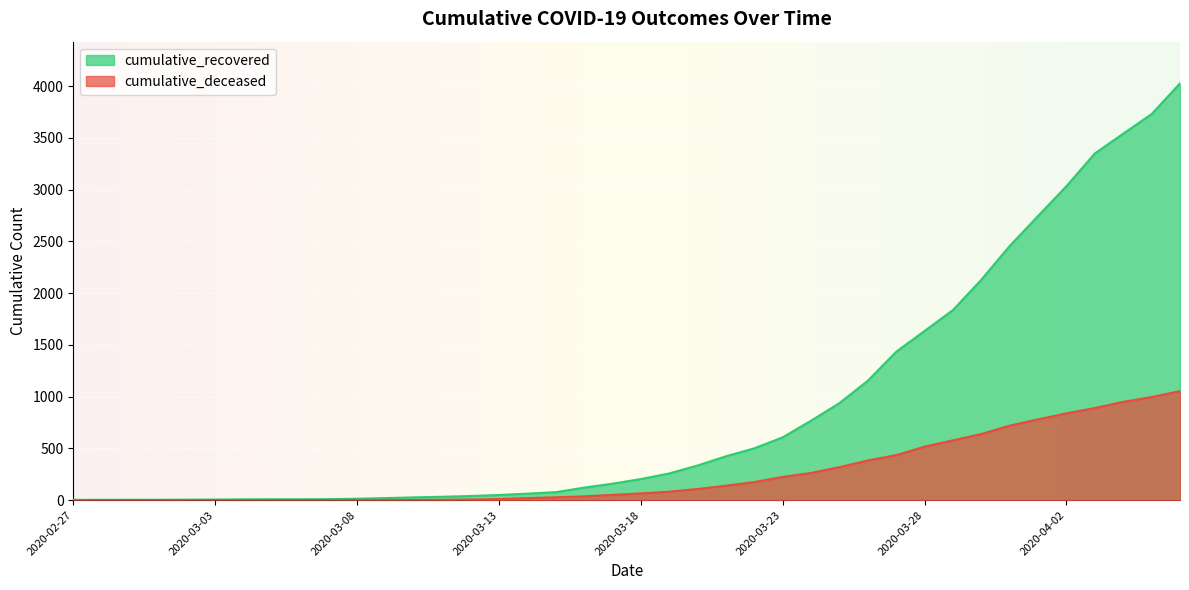

What are all the series names shown in the legend?

cumulative_recovered, cumulative_deceased